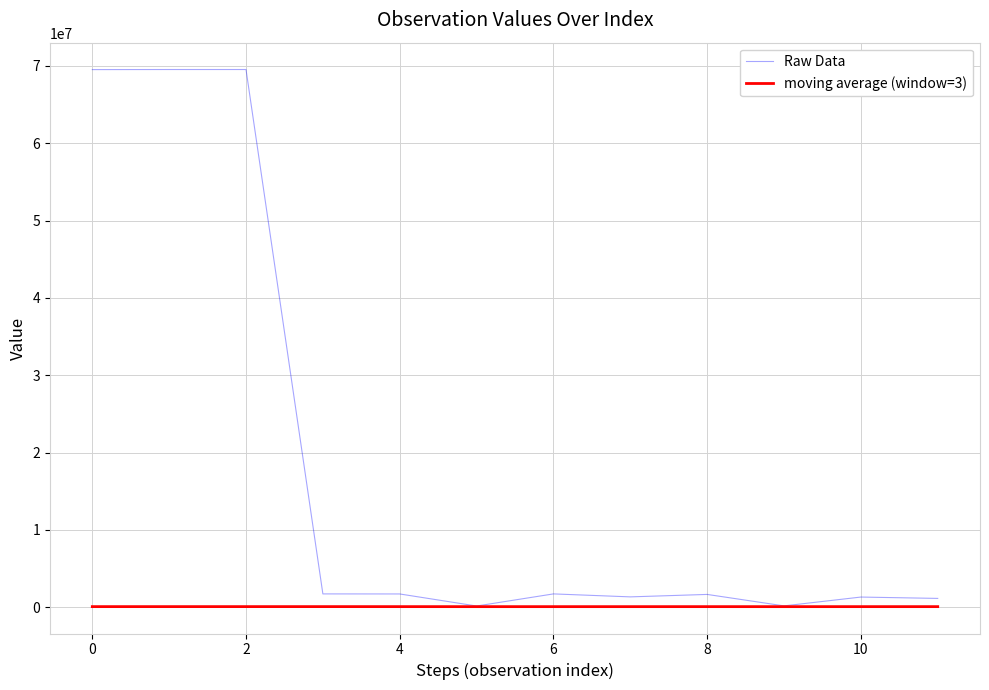

What is the difference between the second highest and minimum values in the Raw Data series?

69359731.0